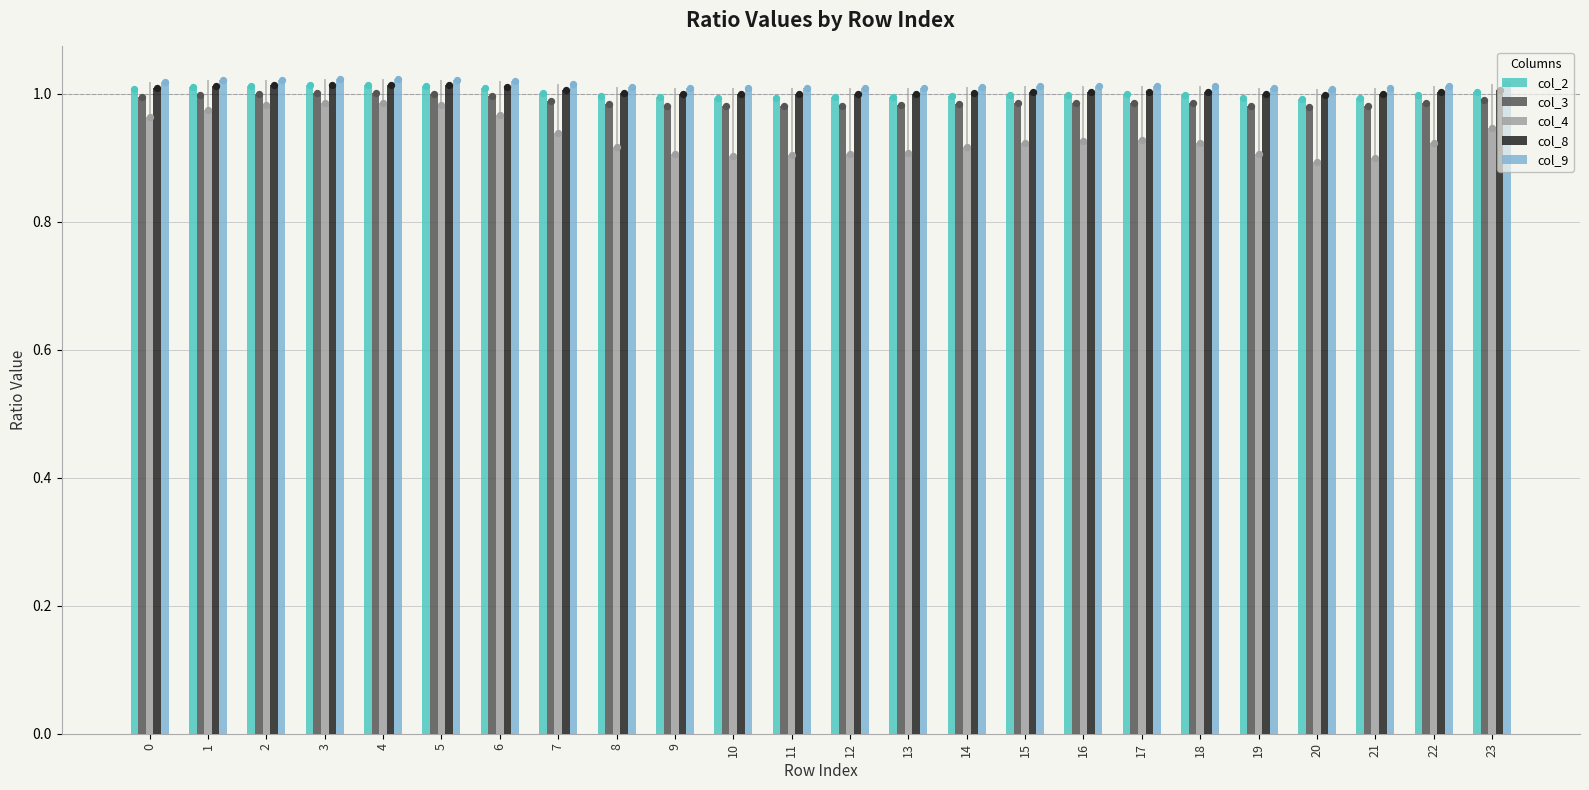

At which category is the sum across all series the highest?

4